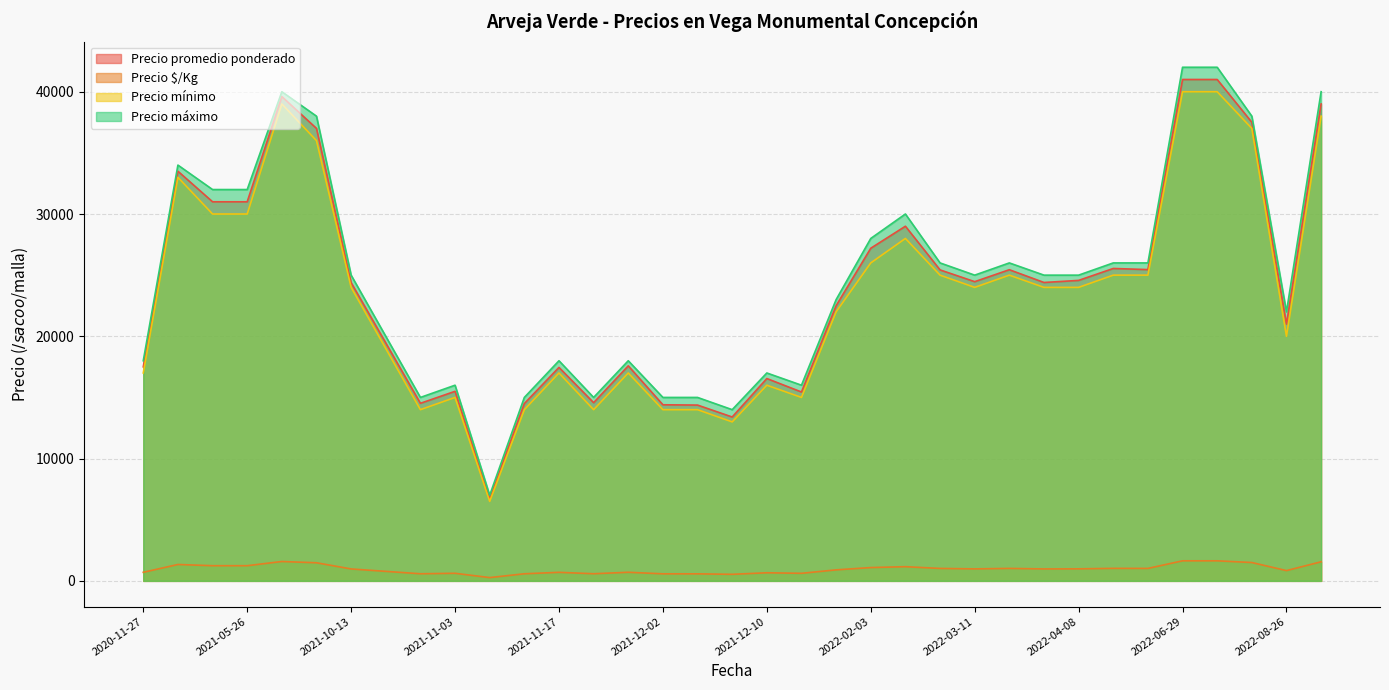

Between 2022-04-22 and 2021-09-15, which series saw the biggest shift?

Precio máximo